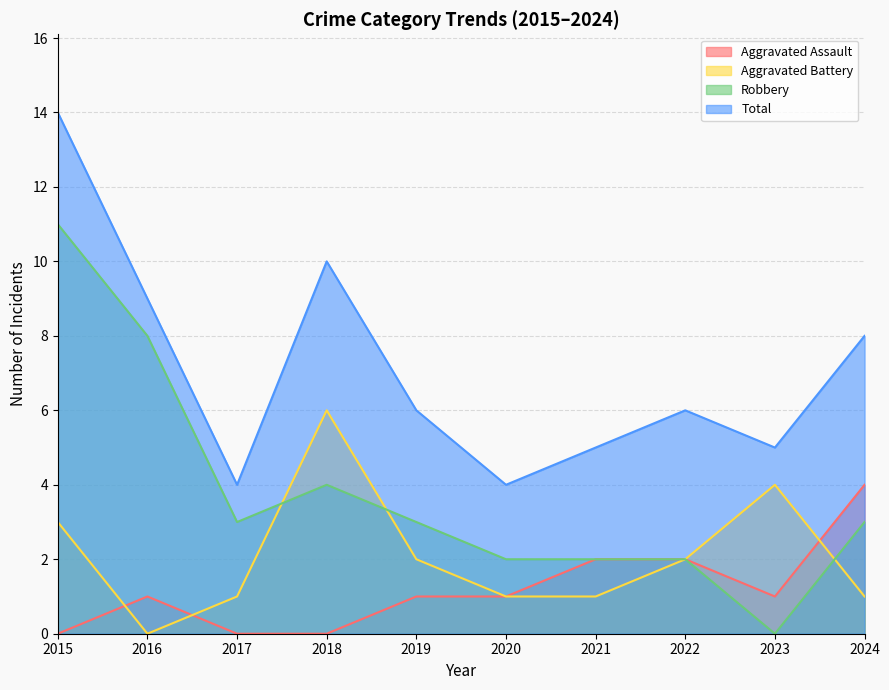

List the series in order of their overall mean, lowest first.

Aggravated Assault, Aggravated Battery, Robbery, Total